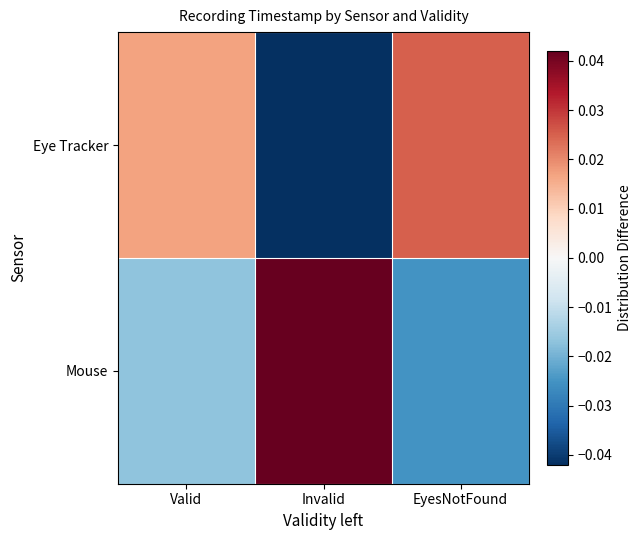

Which has a higher value, Invalid or Valid?

Valid